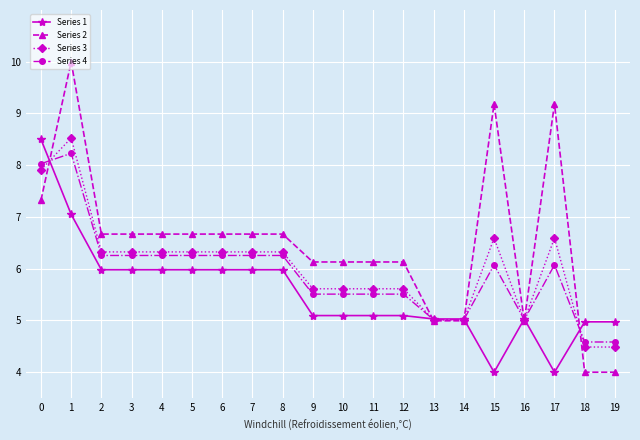

At which category does Series 3 reach its first local peak?

1